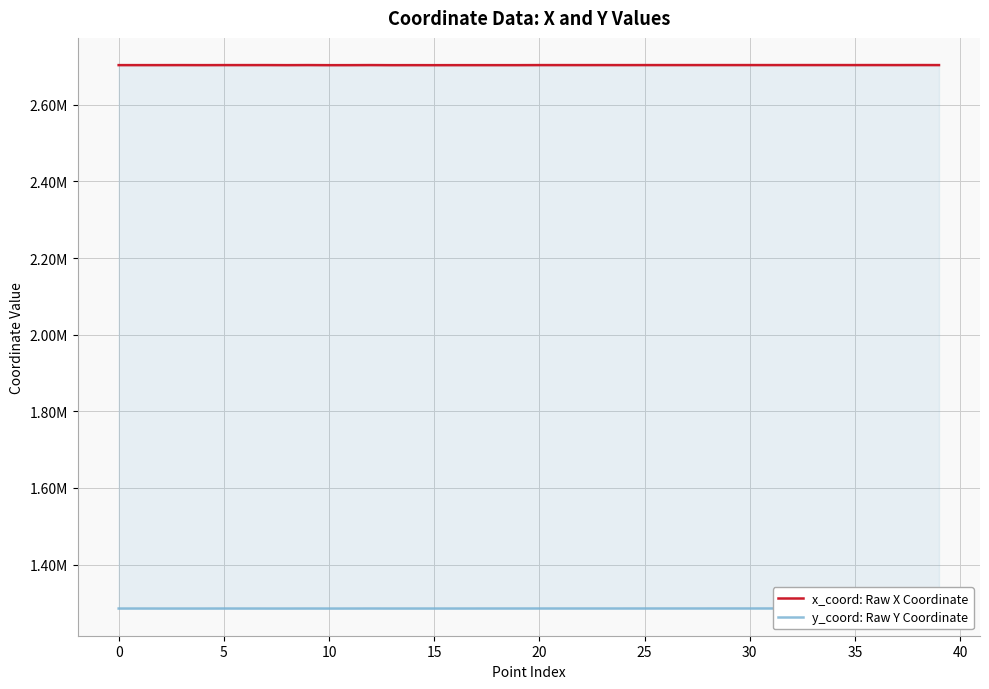

How many series are shown in this chart?

2